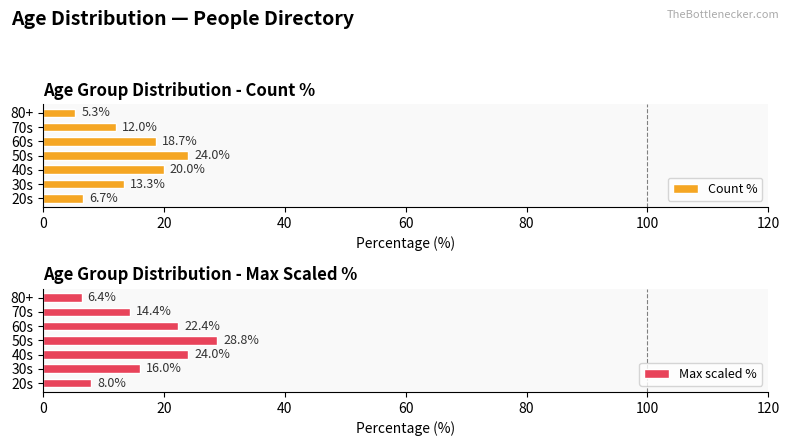

Which category has the lowest value in the Count % series?

80+